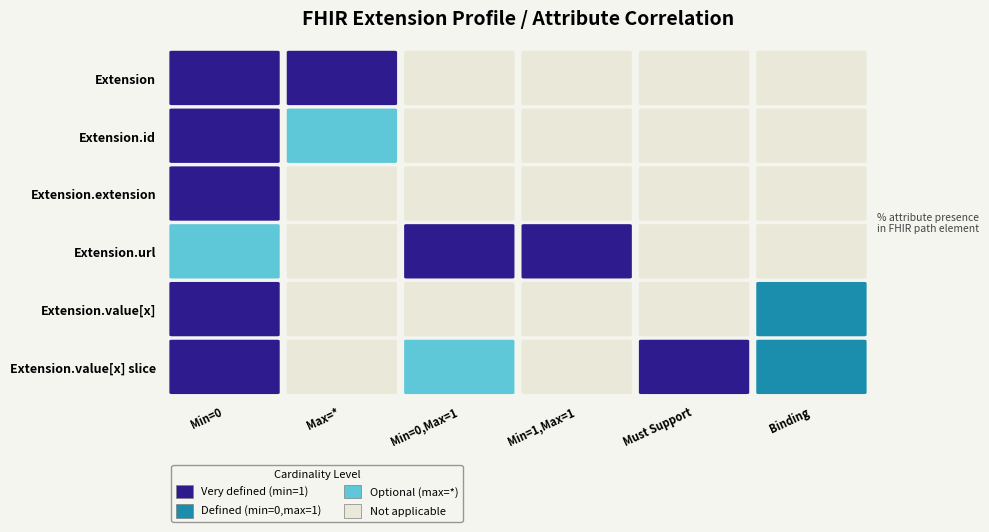

At how many categories does at least one series exceed 0?

5